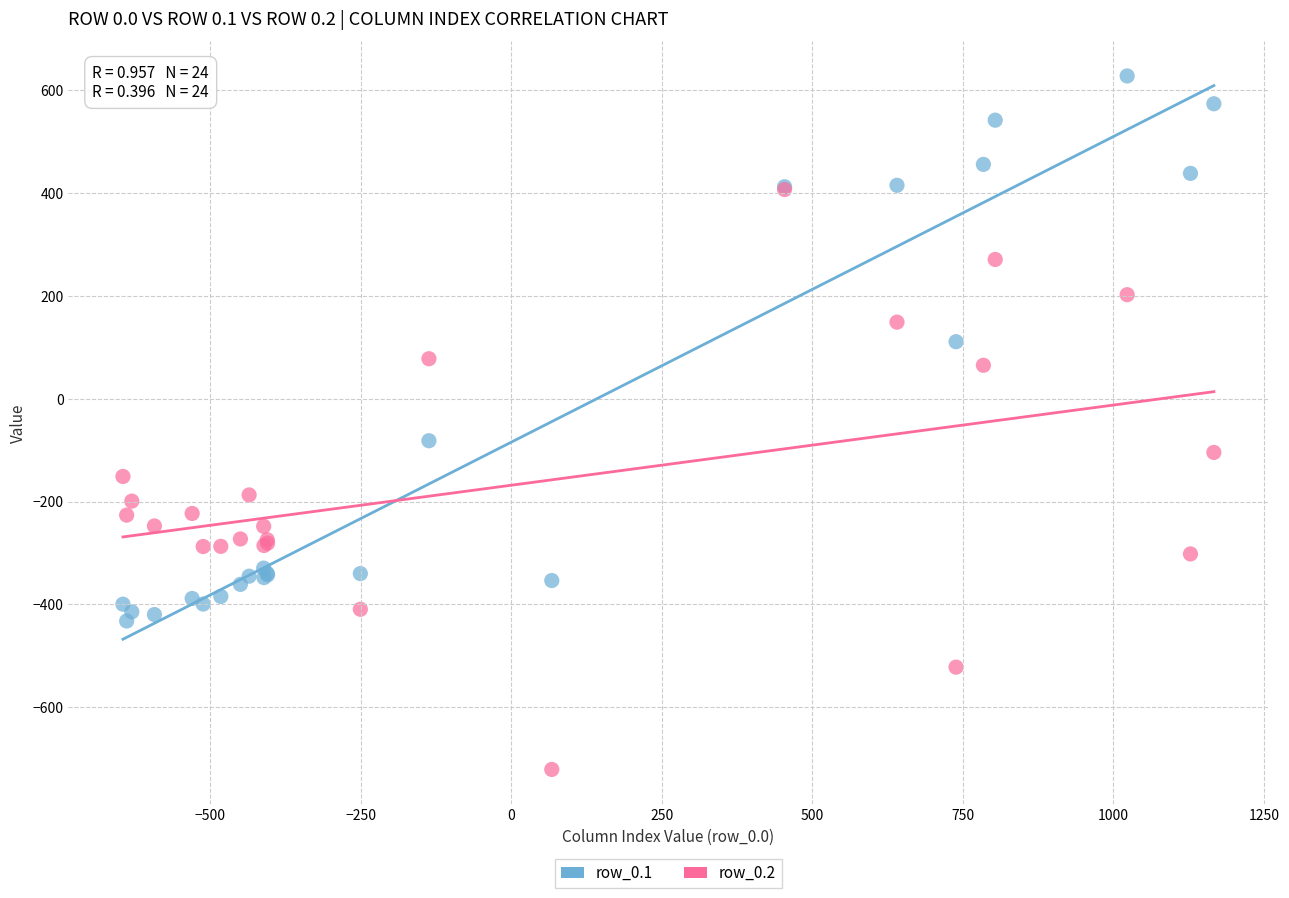

Across all series, what Y value is closest to -46?

-81.6